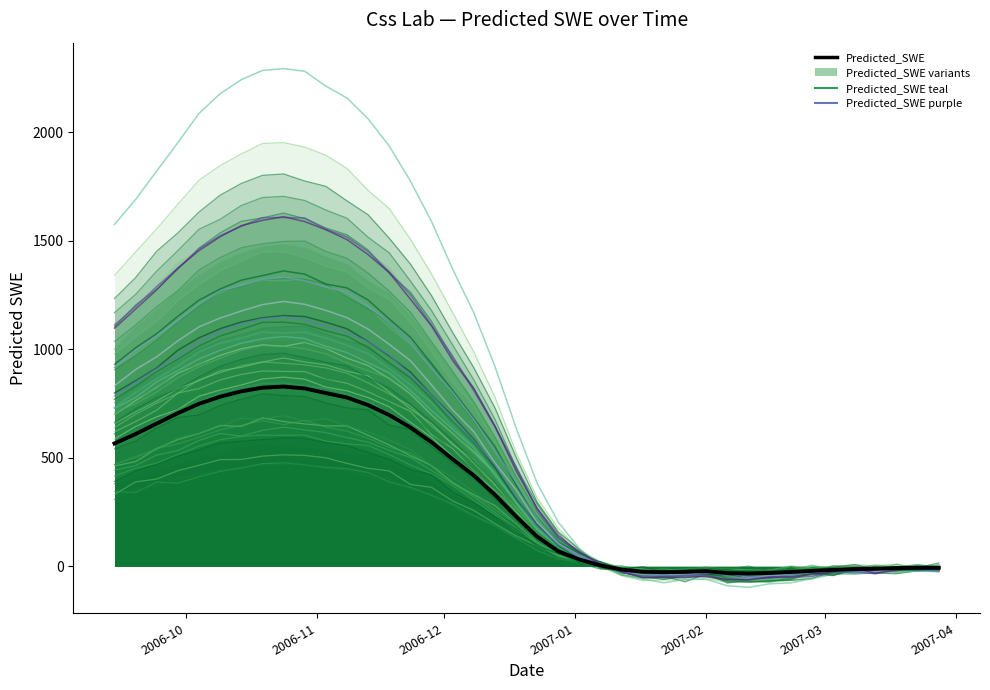

What is the difference between the values at 2006-11-18 and 2006-12-03?

203.4